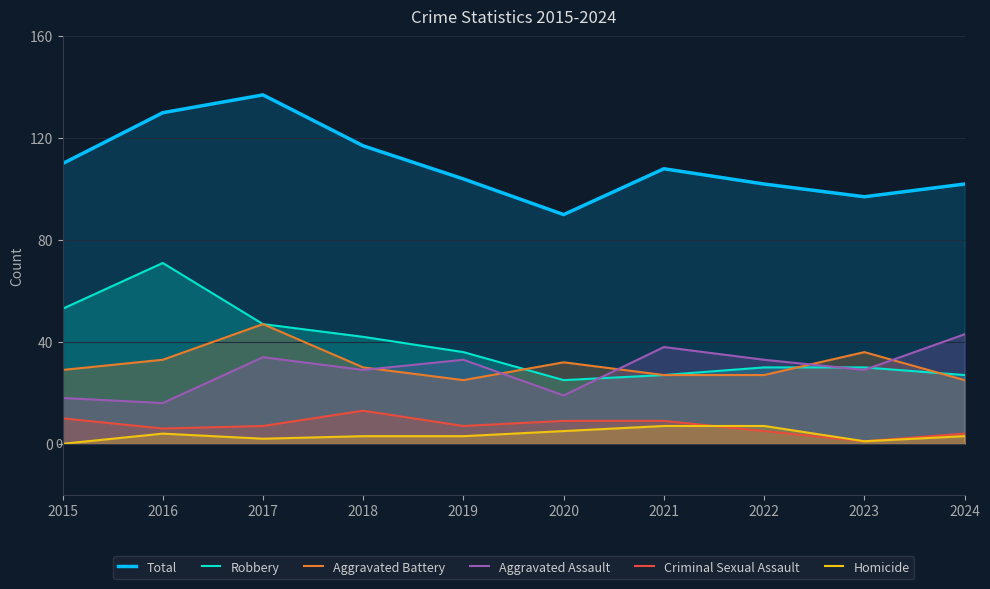

What are all the series names shown in the legend?

Total, Robbery, Aggravated Battery, Aggravated Assault, Criminal Sexual Assault, Homicide